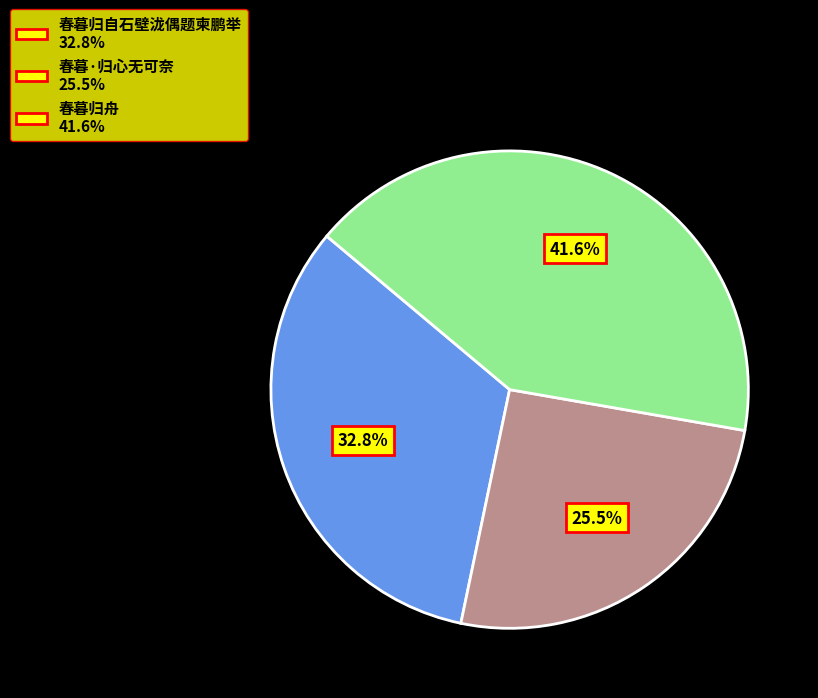

True or false: 春暮归舟 accounts for 35% of the total.

False